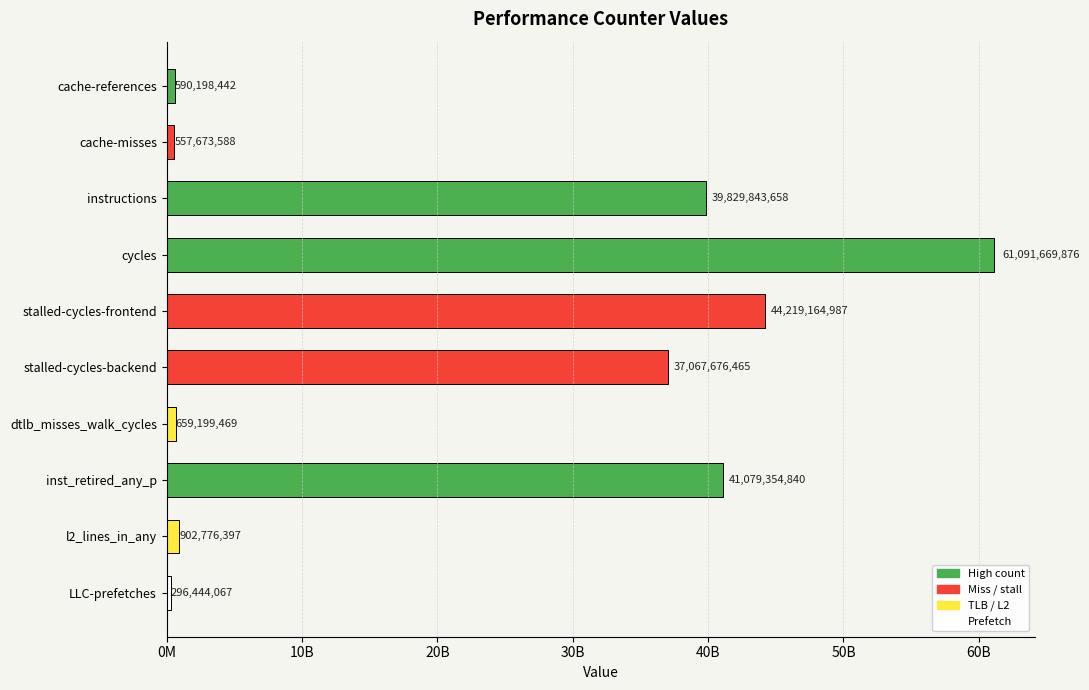

What is the difference between the maximum and minimum values?

60795225809